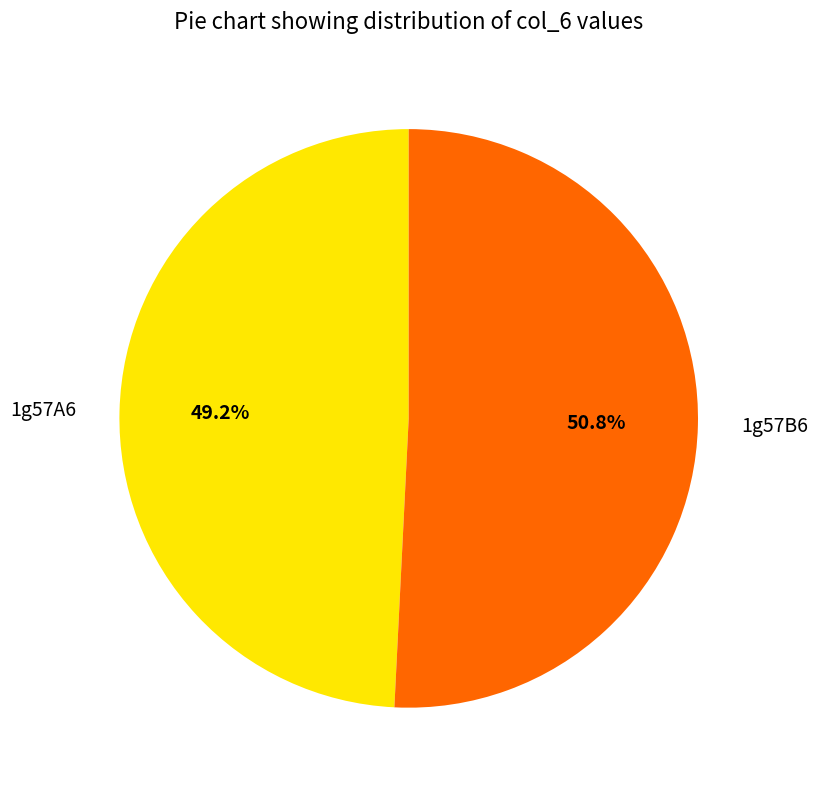

Rank the categories by value from lowest to highest.

1g57A6, 1g57B6